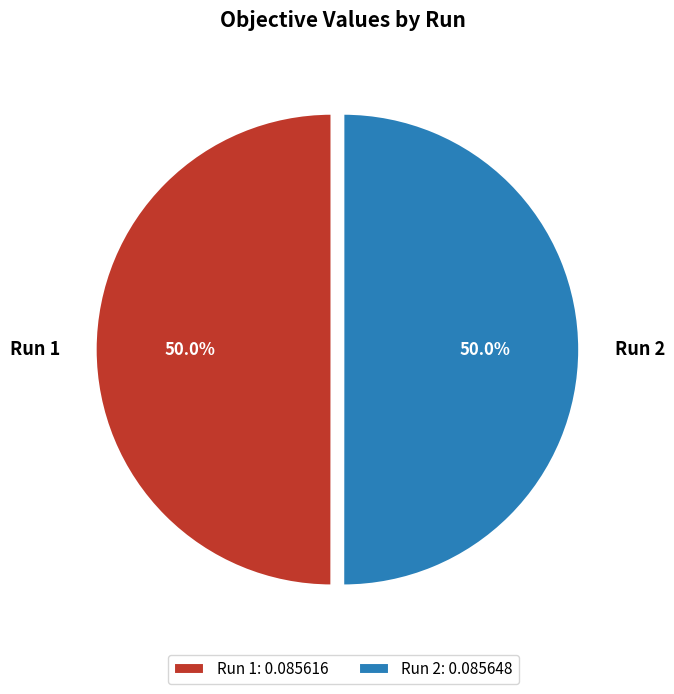

Is the sum of Run 2 and Run 1 greater than half?

Yes